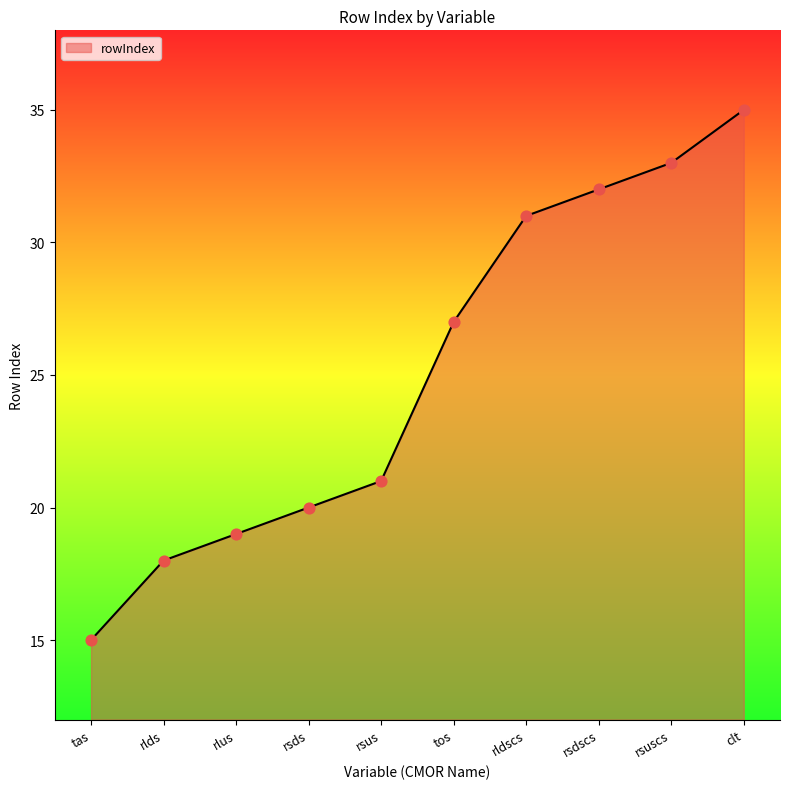

What is the ratio of the value at rsdscs to the value at rlus?

1.7